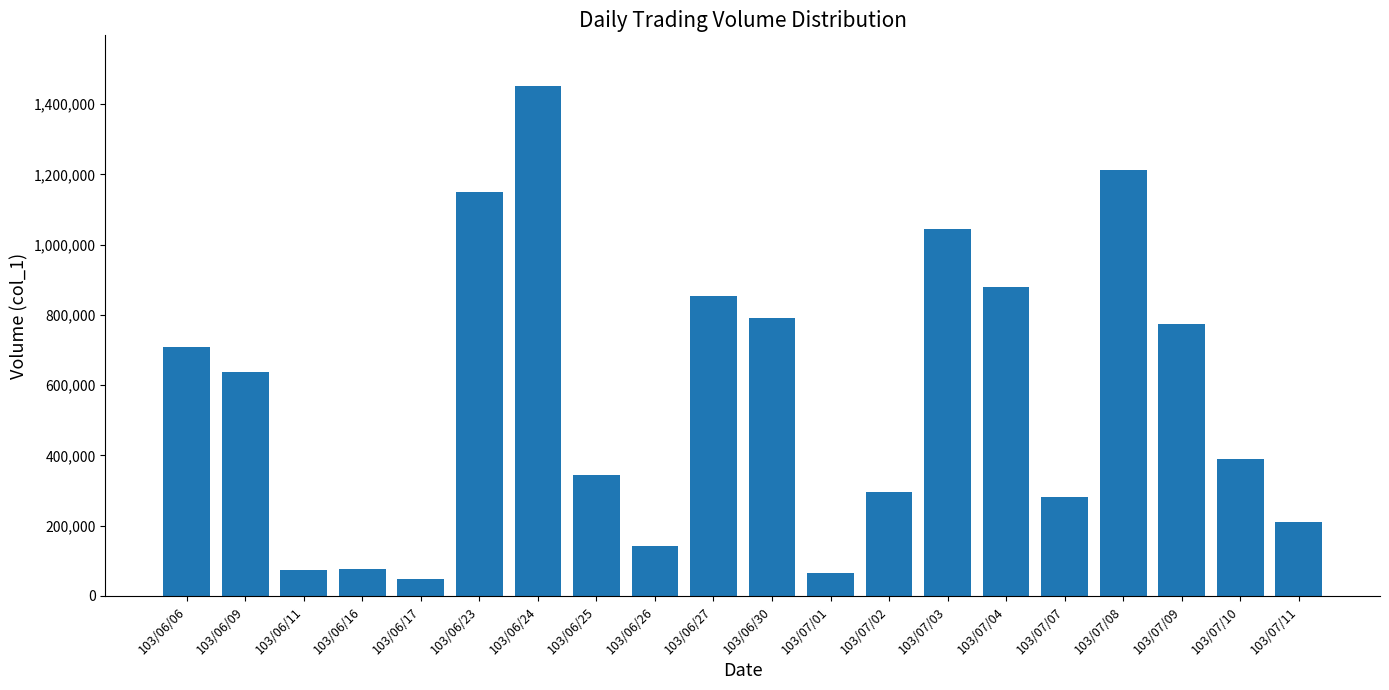

What position from the right is 103/07/07?

5